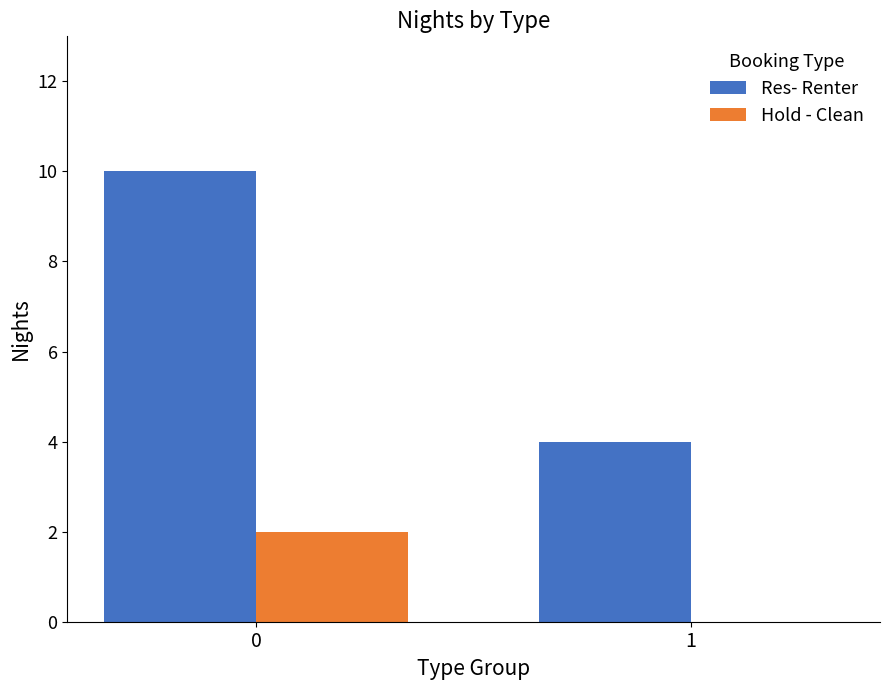

Which series has the largest total across all categories?

Res- Renter